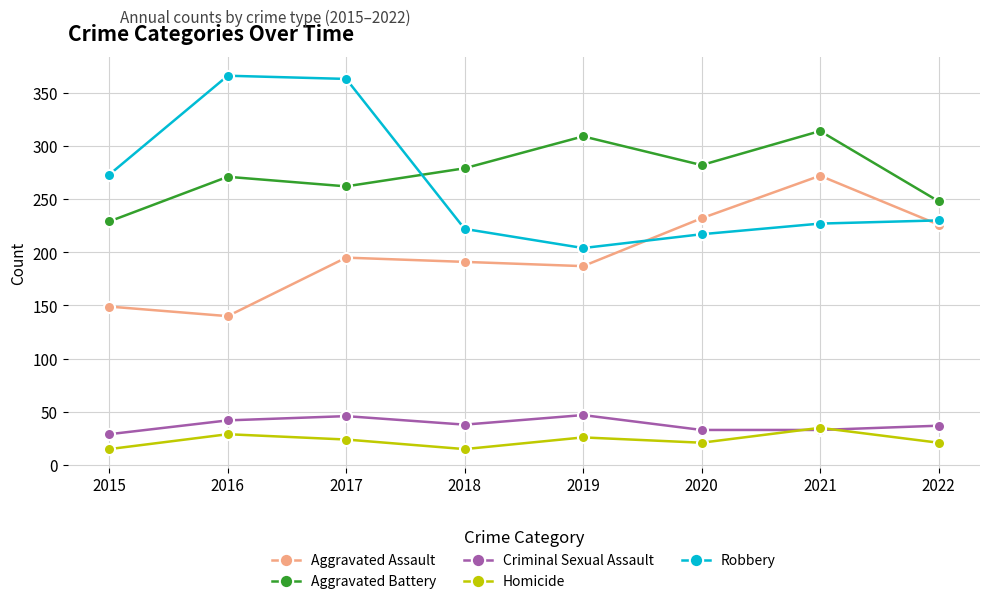

What is the minimum value for Robbery?

204